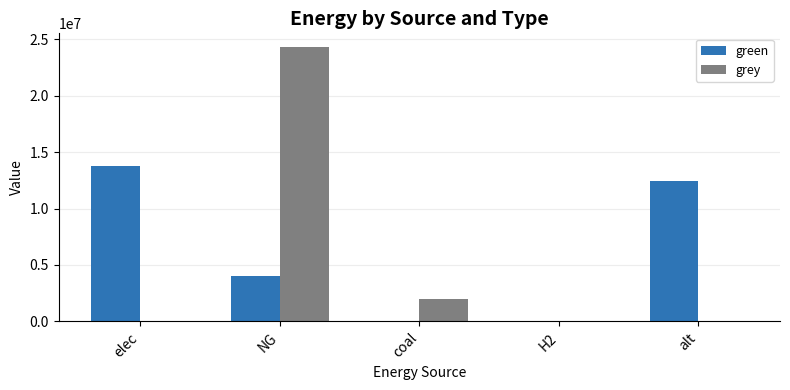

Which series has the largest total across all categories?

green